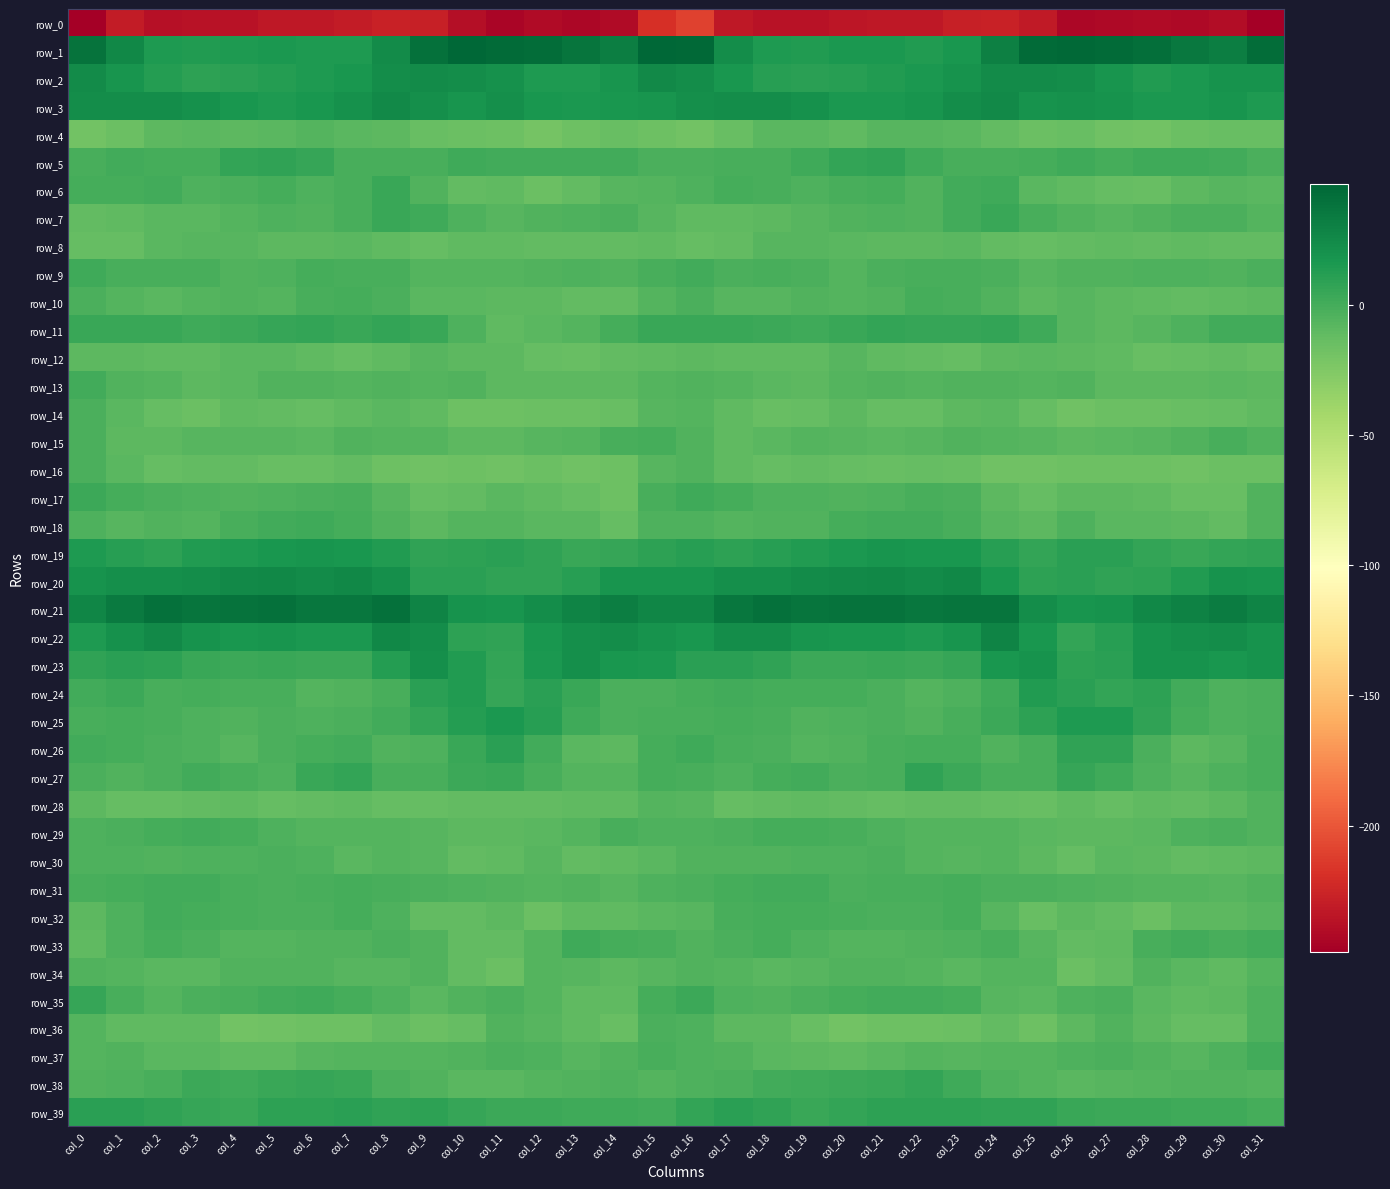

What is the sum of the row_2 values at col_7 and col_13?

32.2